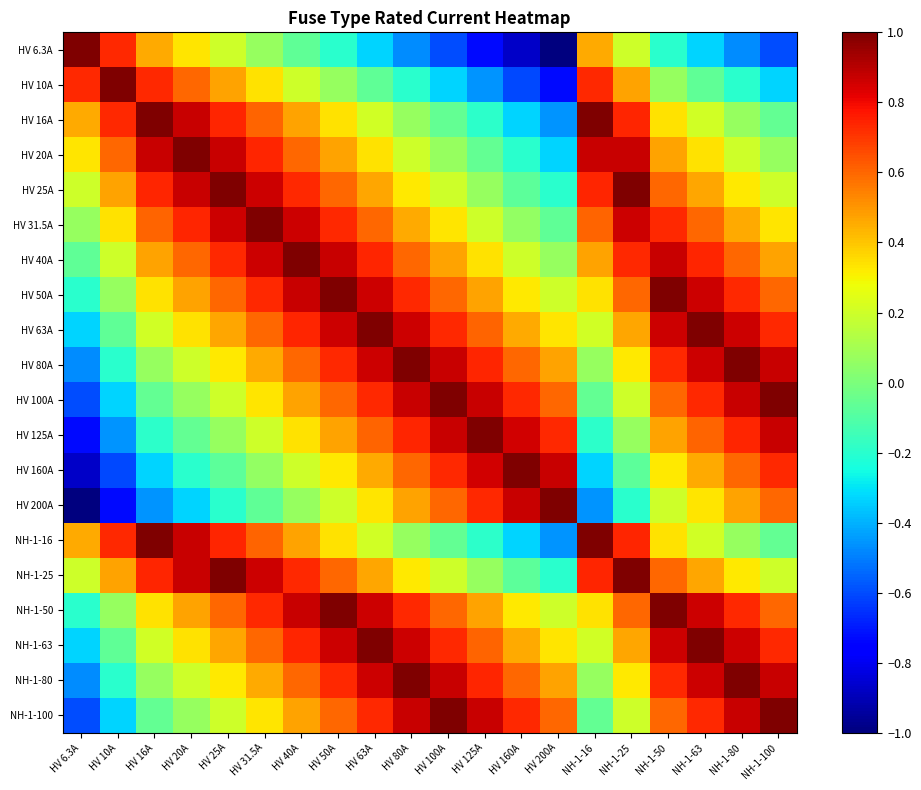

What is the smallest value displayed?

-1.0